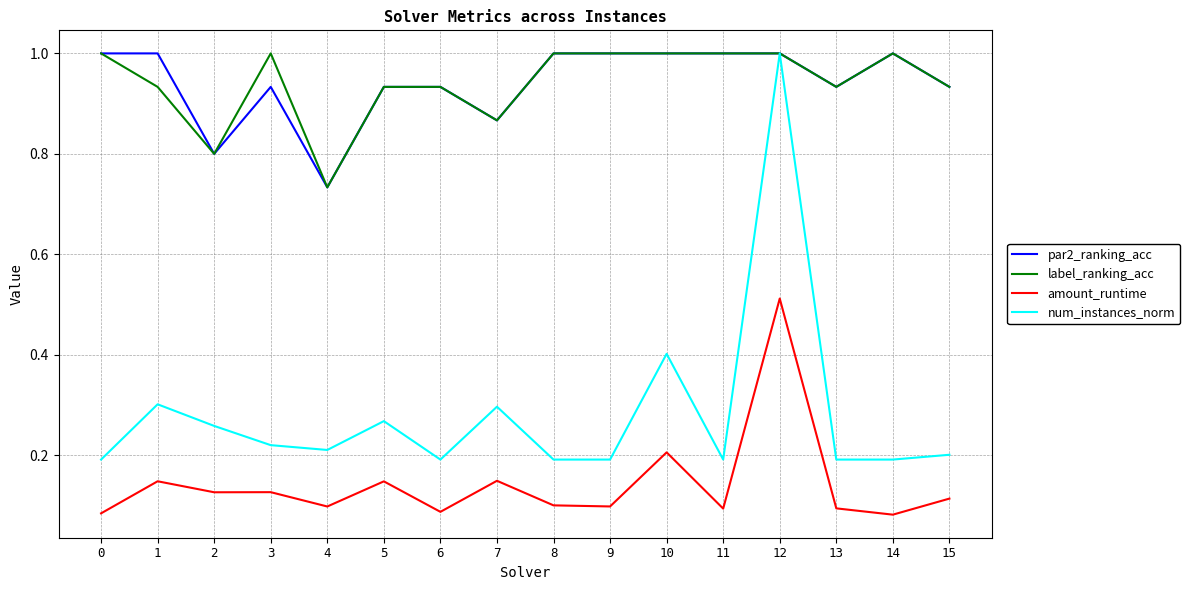

The num_instances_norm series shows 0.2 at 6. True or false?

True